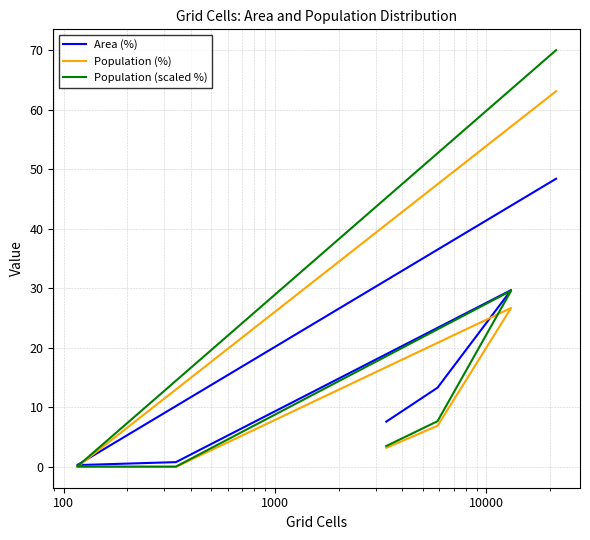

Rank the series by their maximum value, from lowest to highest.

Area (%), Population (%), Population (scaled %)